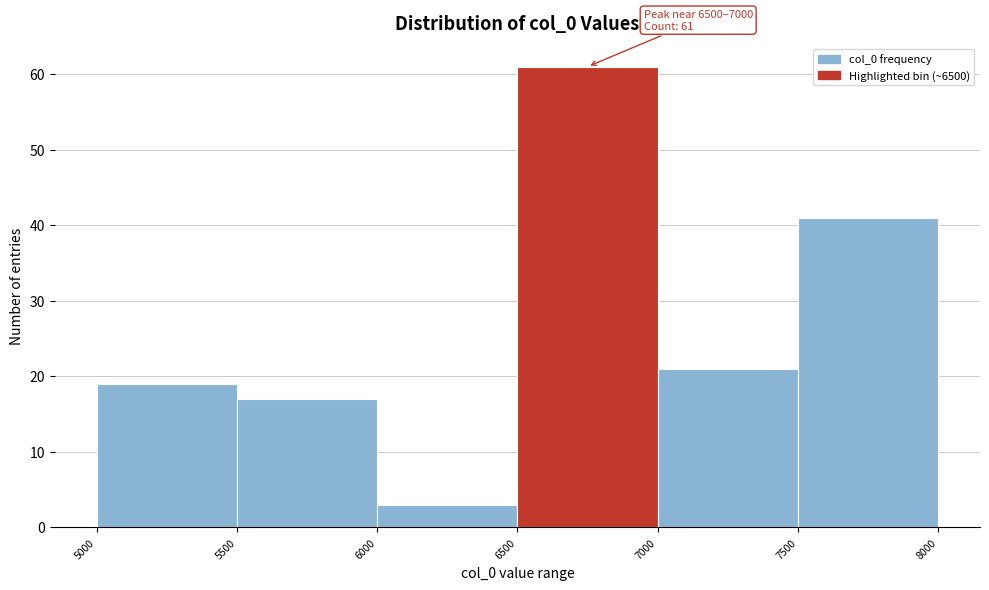

Over which range of the x-axis is the bar tallest?

6500 to 7000